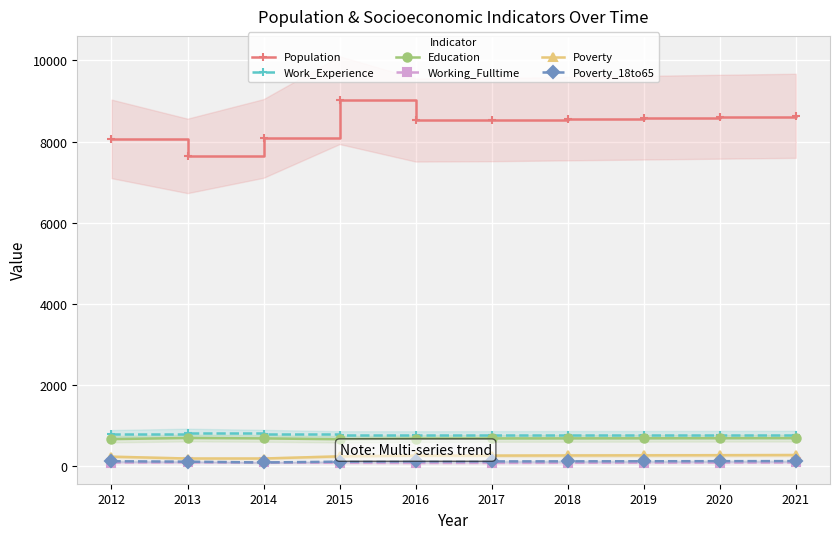

Rank the categories by Population value from highest to lowest.

2015, 2021, 2020, 2019, 2018, 2017, 2016, 2014, 2012, 2013